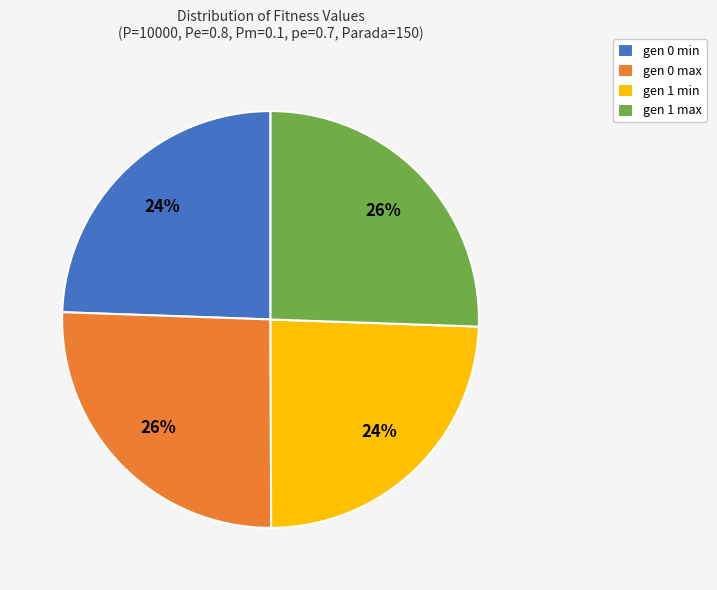

Is it true that gen 1 min is 38% of the pie?

False